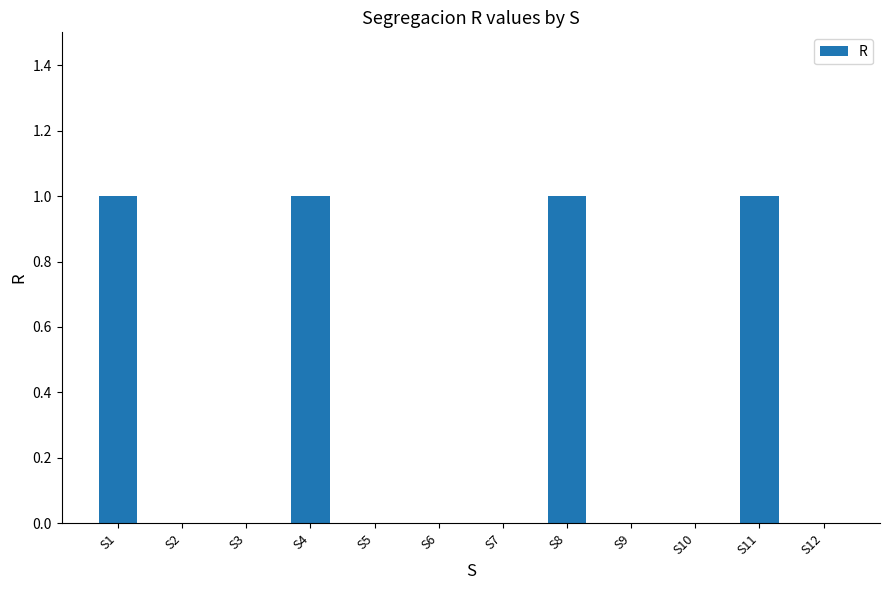

Approximately how many times larger is the value at S4 compared to S1?

1.0